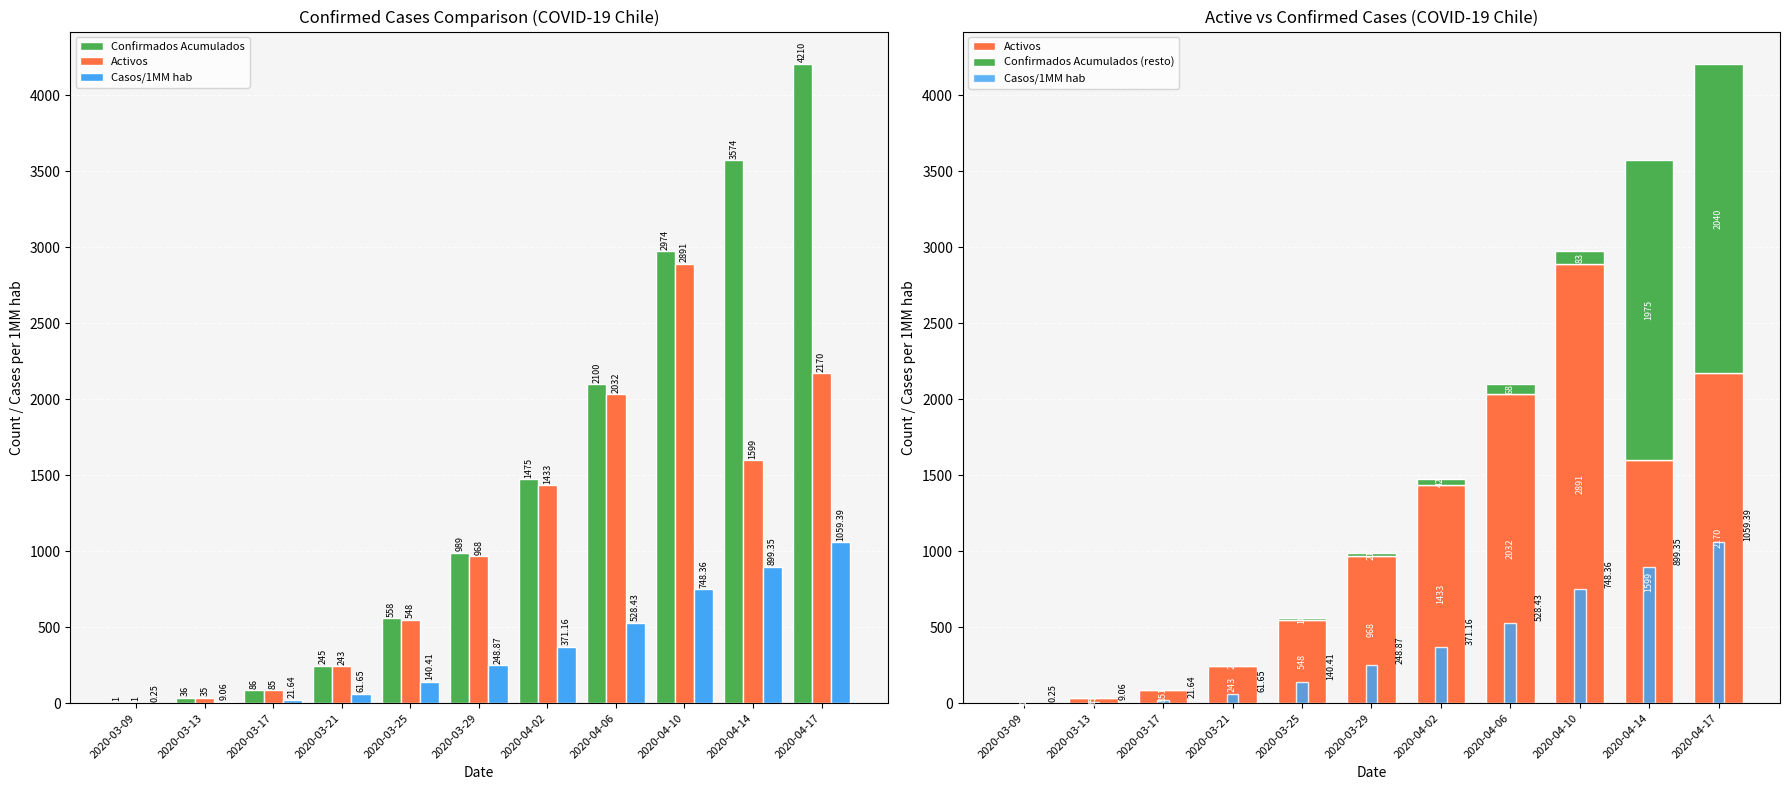

What is the difference between the second highest and minimum values in the Confirmados Acumulados series?

3573.0